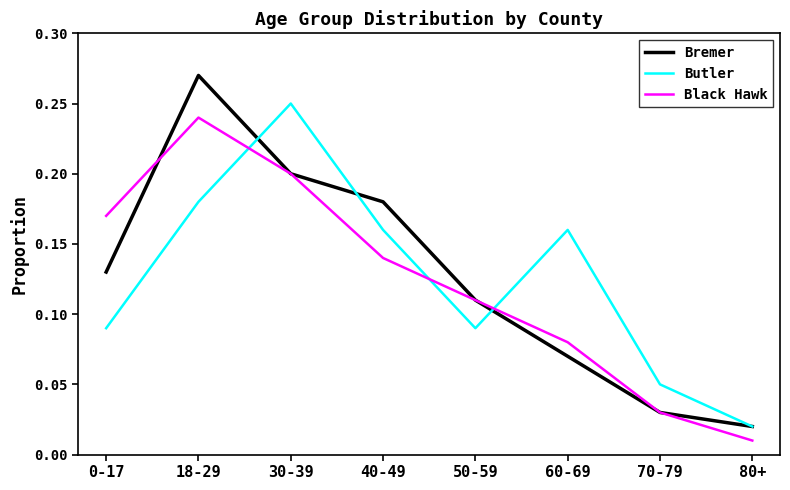

Which series ends up on top after the final intersection of Black Hawk and Bremer?

Bremer